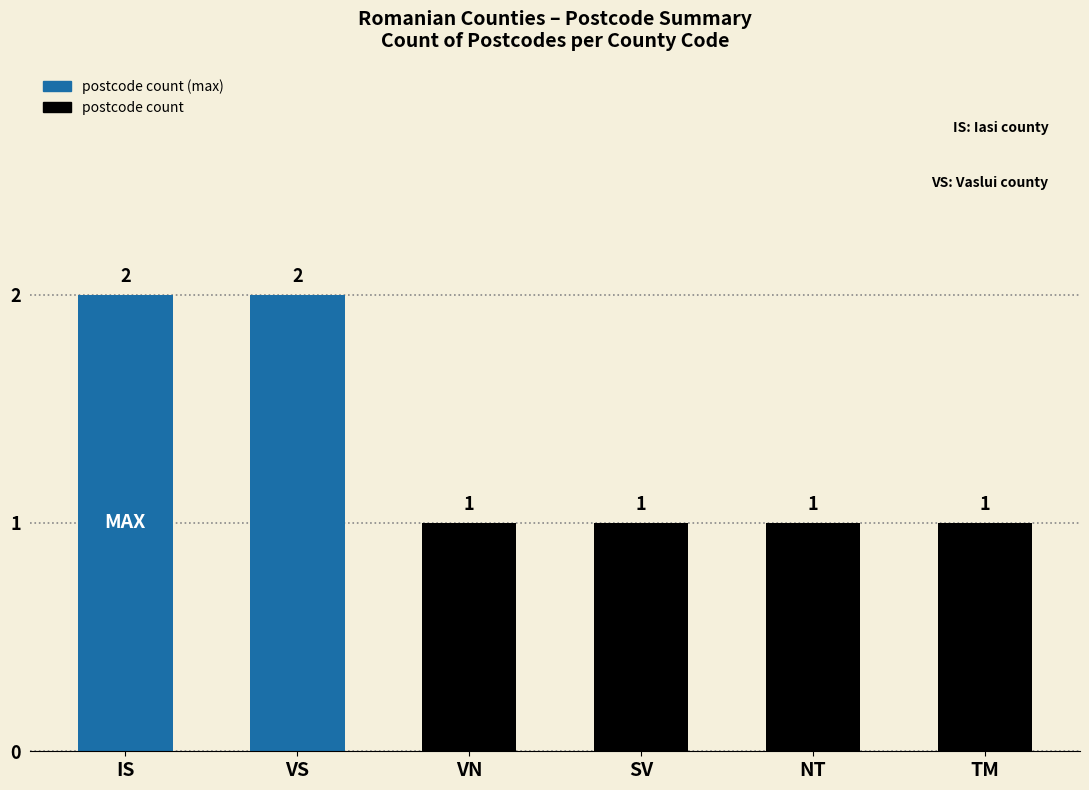

Reading left to right, extract all data points from this chart.

IS=2	VS=2	VN=1	SV=1	NT=1	TM=1